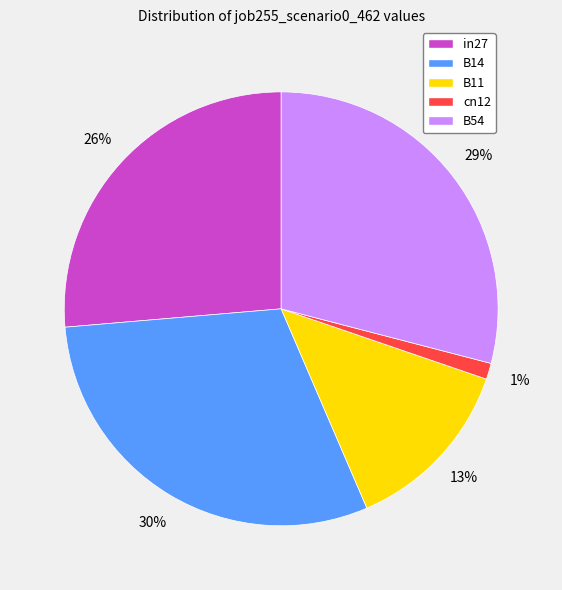

Which slice is the smallest?

cn12